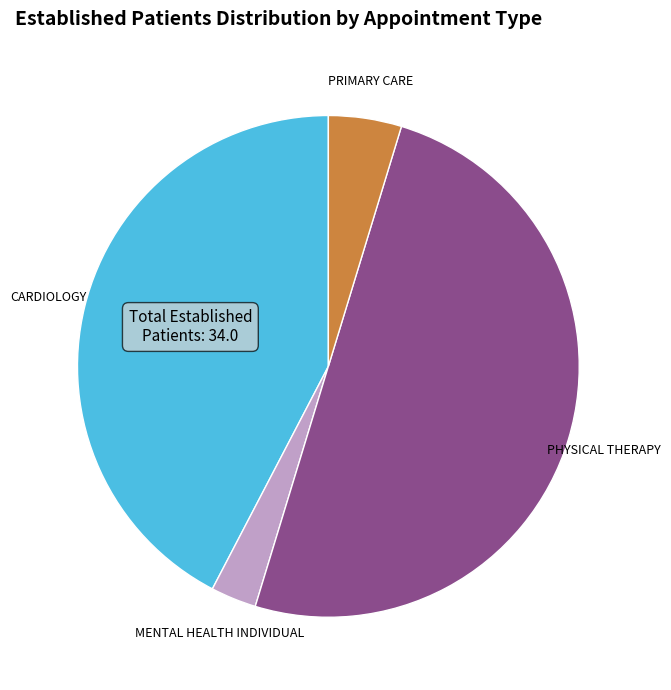

Which category has the smallest portion of the pie?

MENTAL HEALTH INDIVIDUAL